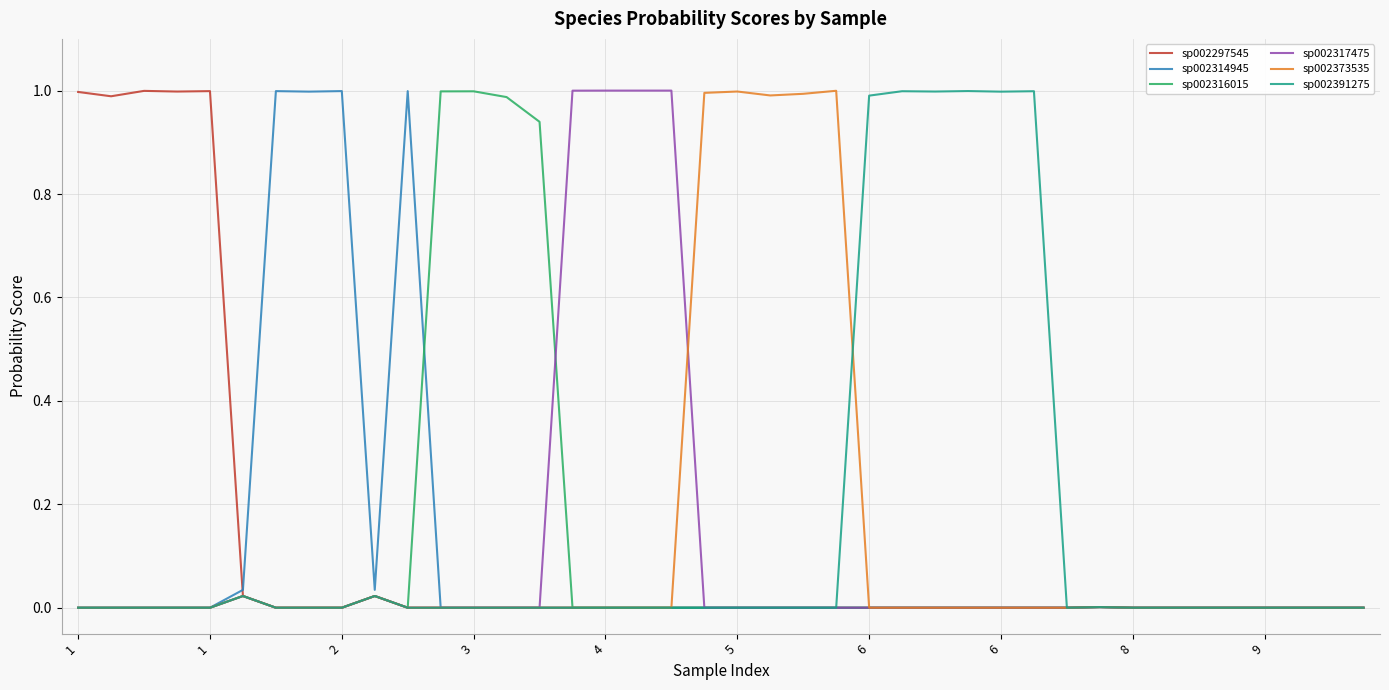

Which series has the largest range (max minus min)?

sp002317475